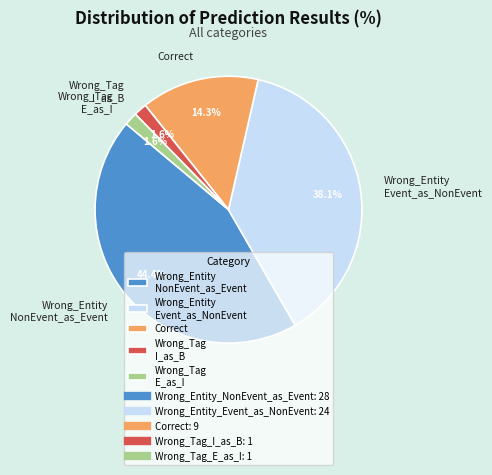

How much of the chart is everything except Wrong_Entity NonEvent_as_Event?

55.6%